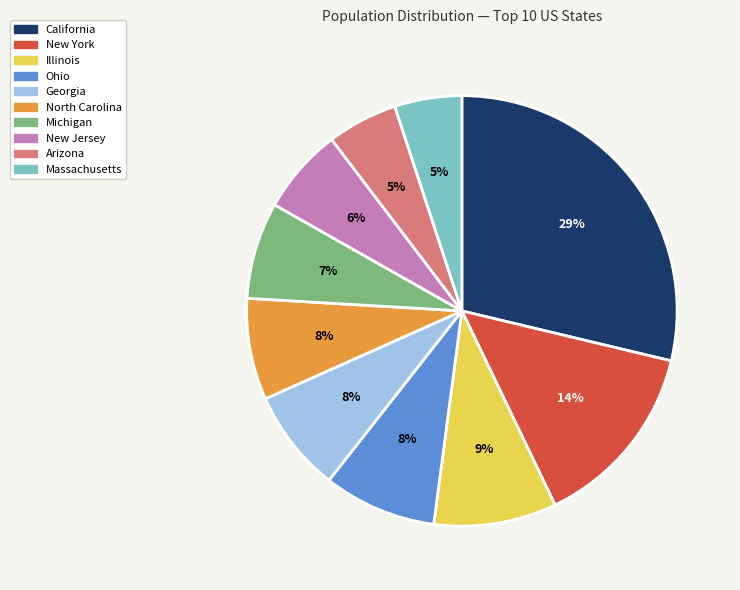

Approximately how many times larger is the value at Ohio compared to New Jersey?

1.3